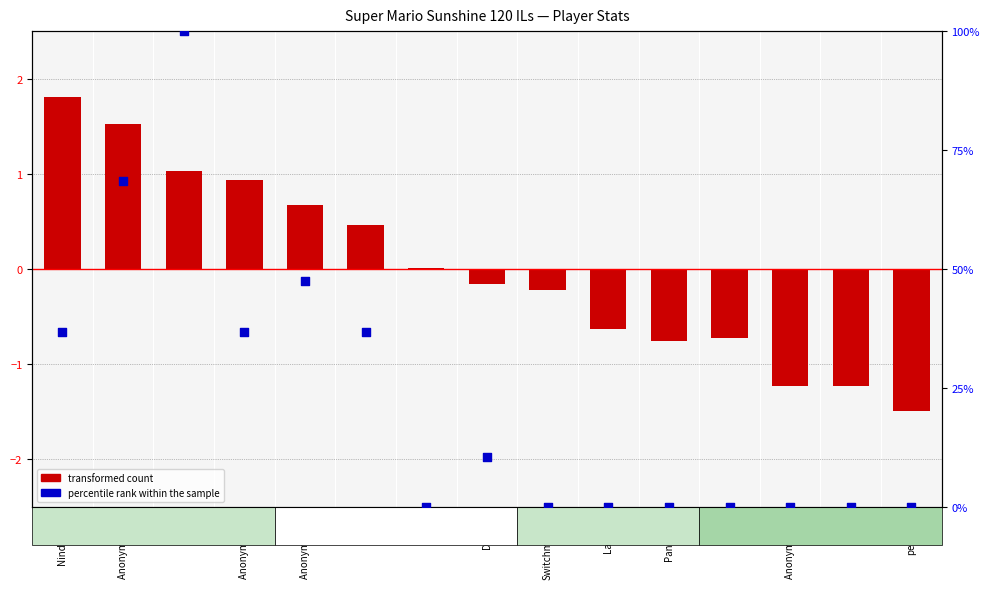

Which series contains the lowest Y value?

transformed count